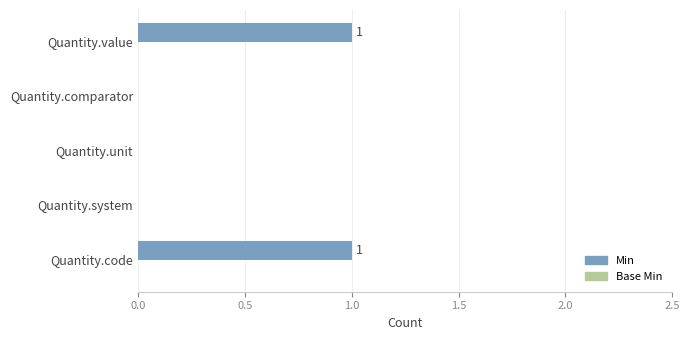

The value at Quantity.system is 0. True or false?

True